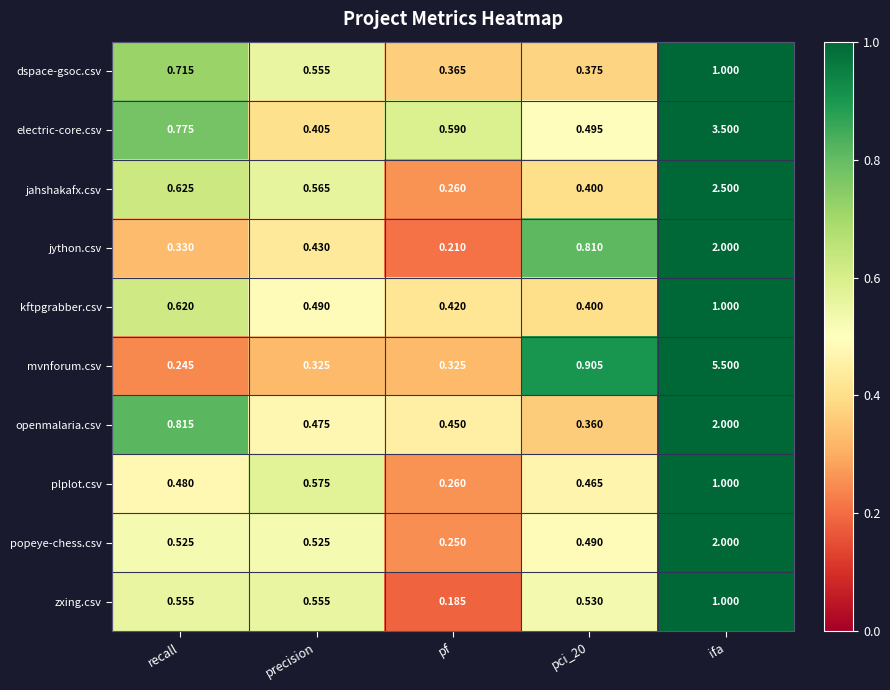

Which series has the largest total across all categories?

mvnforum.csv